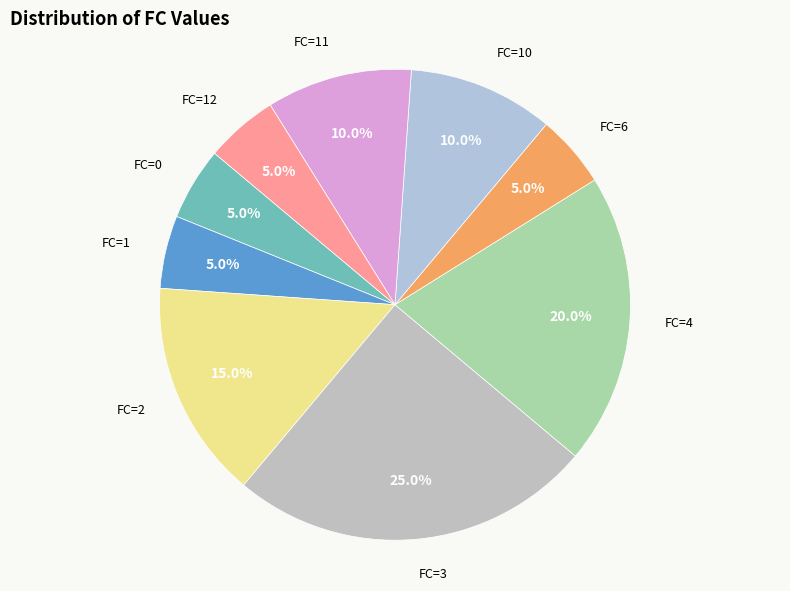

Approximately how many times larger is the value at FC=12 compared to FC=1?

1.0